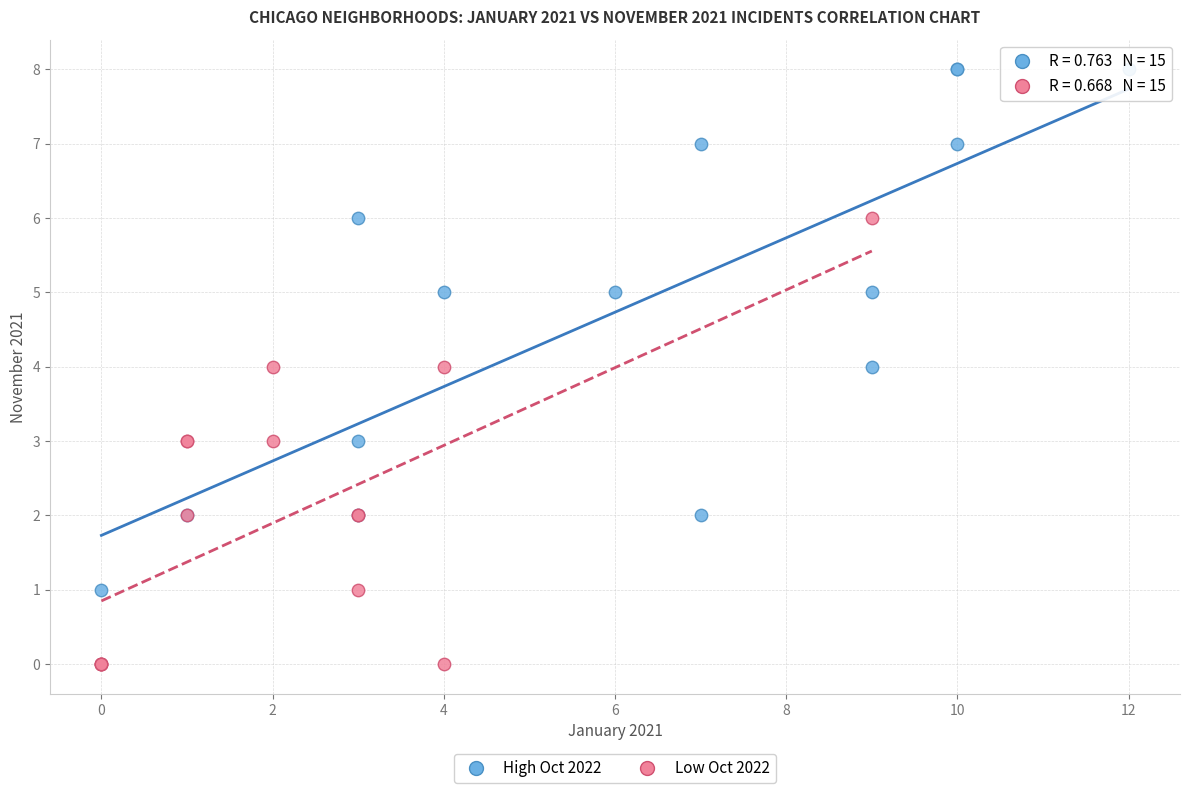

Which series contains the highest Y value?

High Oct 2022